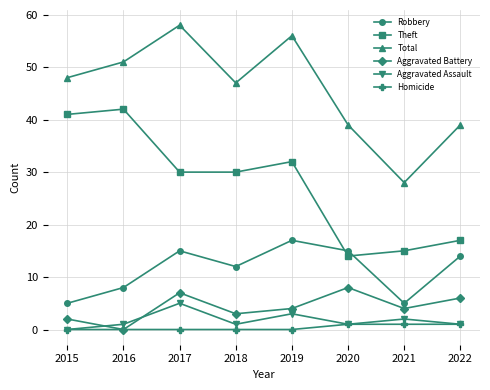

List the series in order of their peak value, lowest first.

Homicide, Aggravated Assault, Aggravated Battery, Robbery, Theft, Total